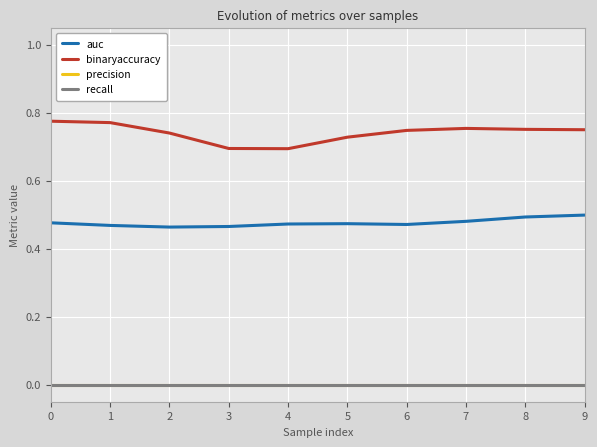

True or false: precision and recall intersect in this chart.

False